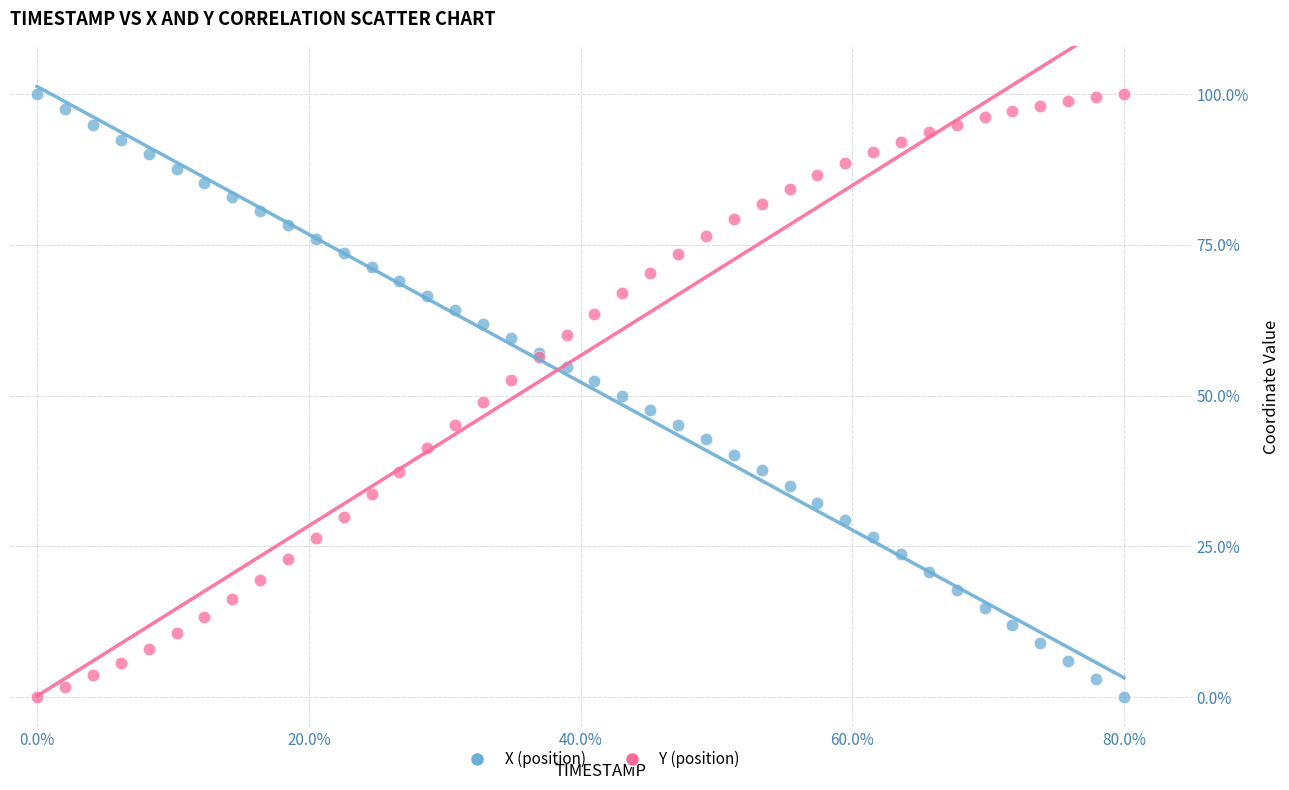

What is the X range (max minus min) for the scatter plot?

80.0